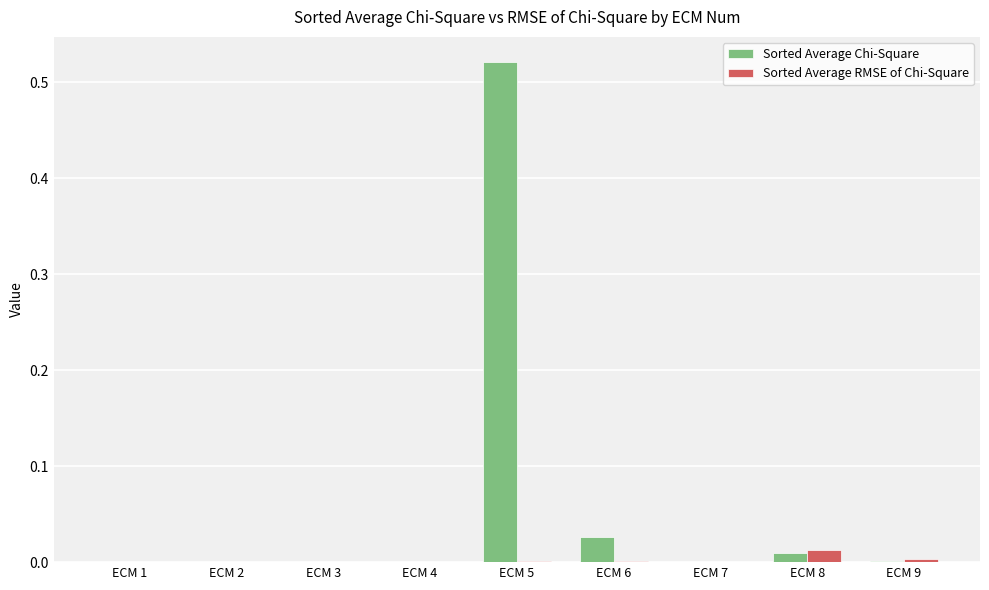

At which category does the chart reach its peak across all series?

ECM 5